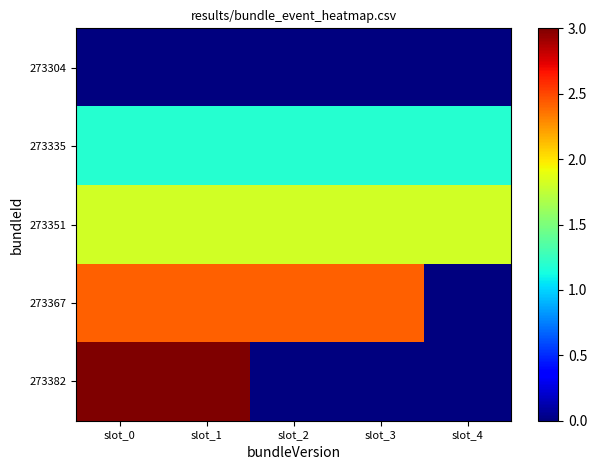

How many distinct data groups are displayed?

5